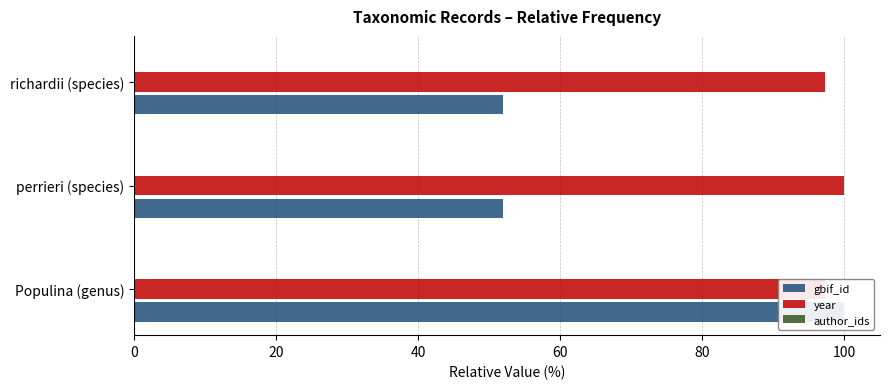

Does the chart contain any negative values?

No